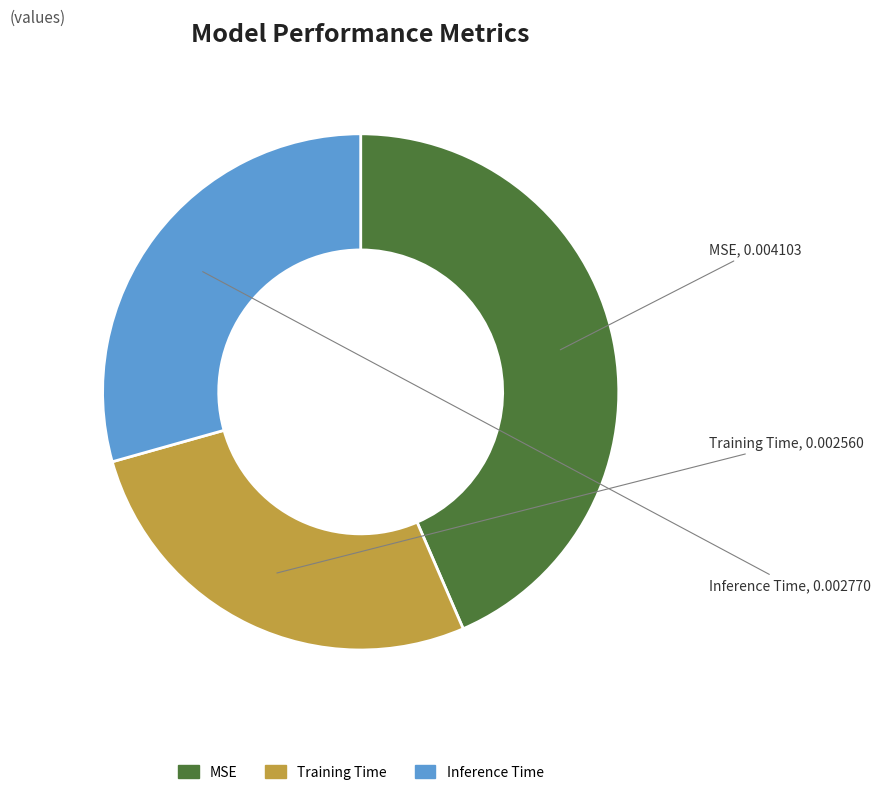

Combined, do Training Time and MSE account for over 50%?

Yes